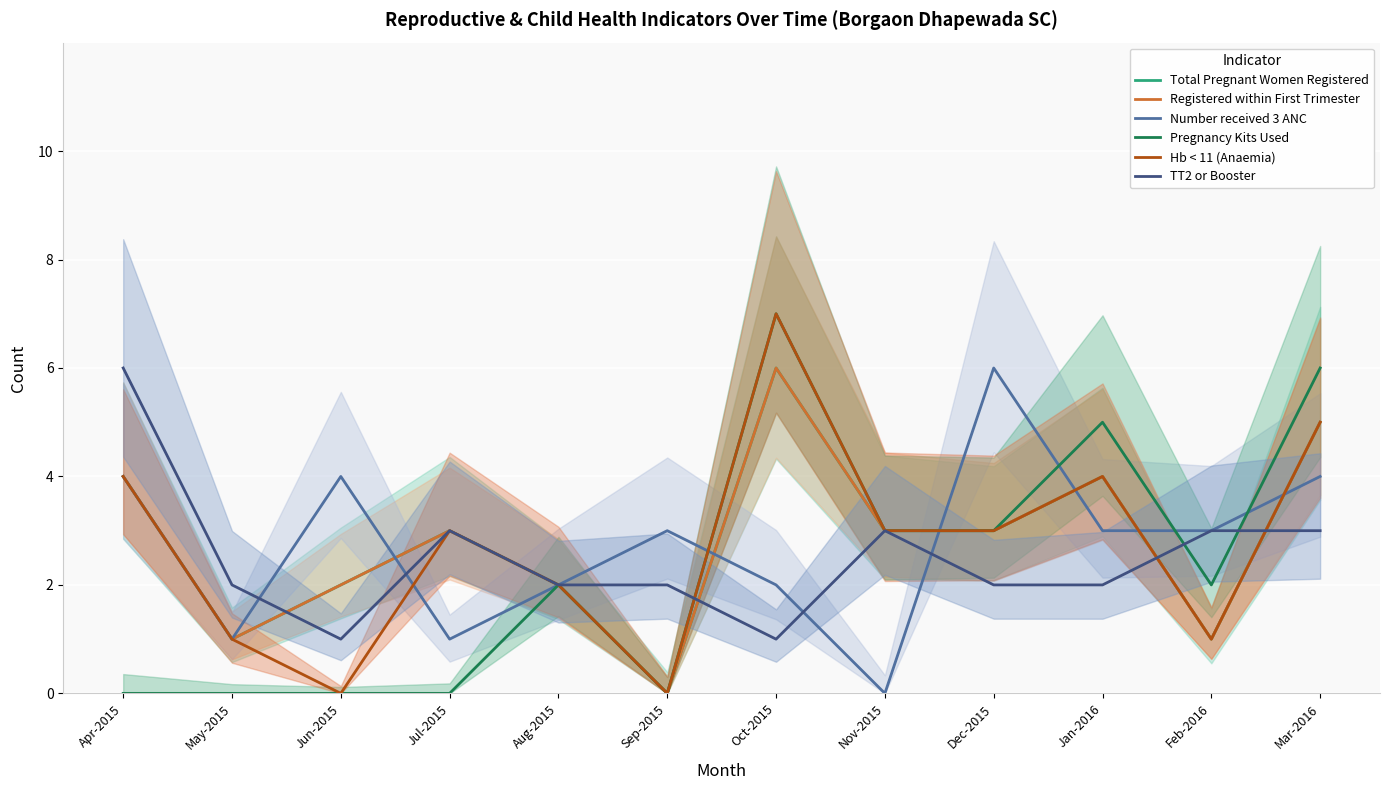

Between which two adjacent categories do TT2 or Booster and Hb < 11 (Anaemia) first intersect?

Sep-2015 and Oct-2015